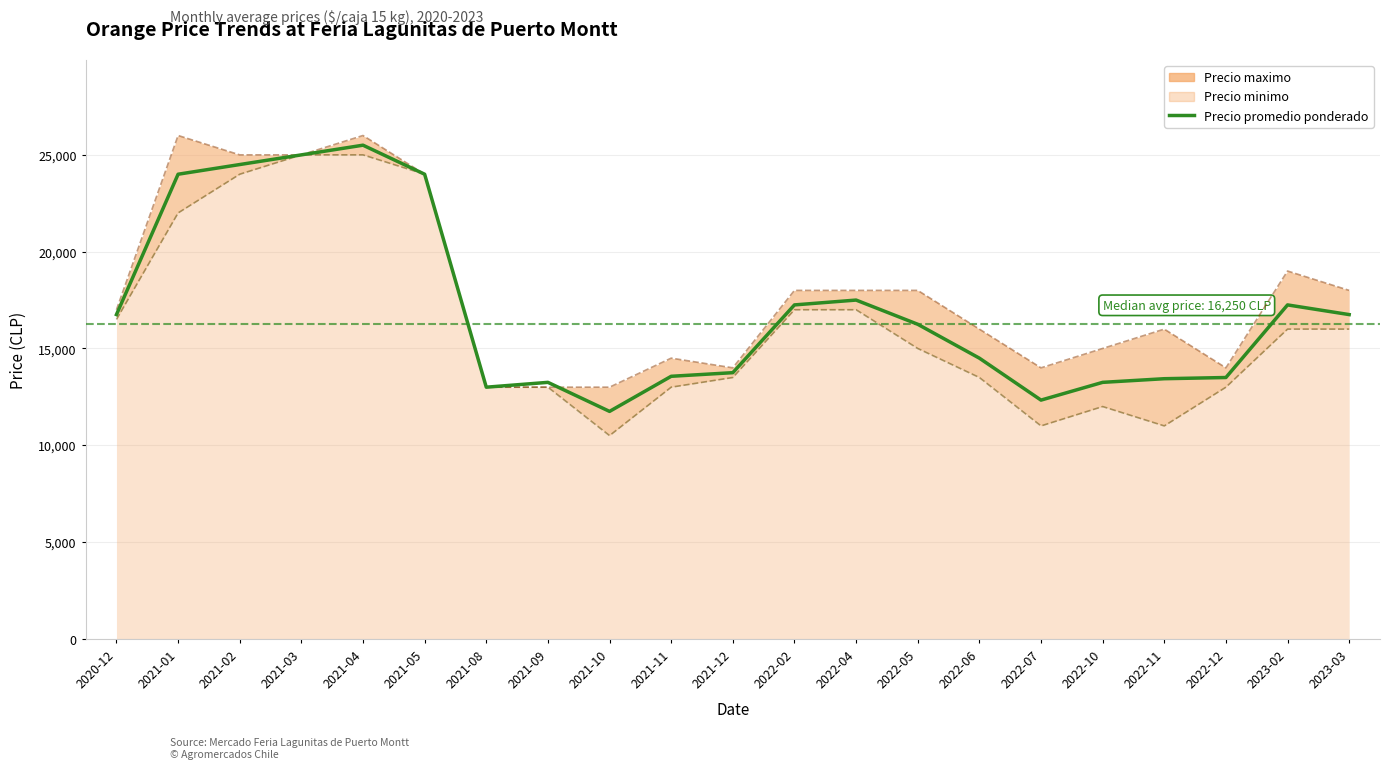

Rank the categories by value from lowest to highest.

2021-10, 2022-07, 2021-08, 2021-09, 2022-10, 2022-11, 2022-12, 2021-11, 2021-12, 2022-06, 2022-05, 2020-12, 2023-03, 2022-02, 2023-02, 2022-04, 2021-01, 2021-05, 2021-02, 2021-03, 2021-04